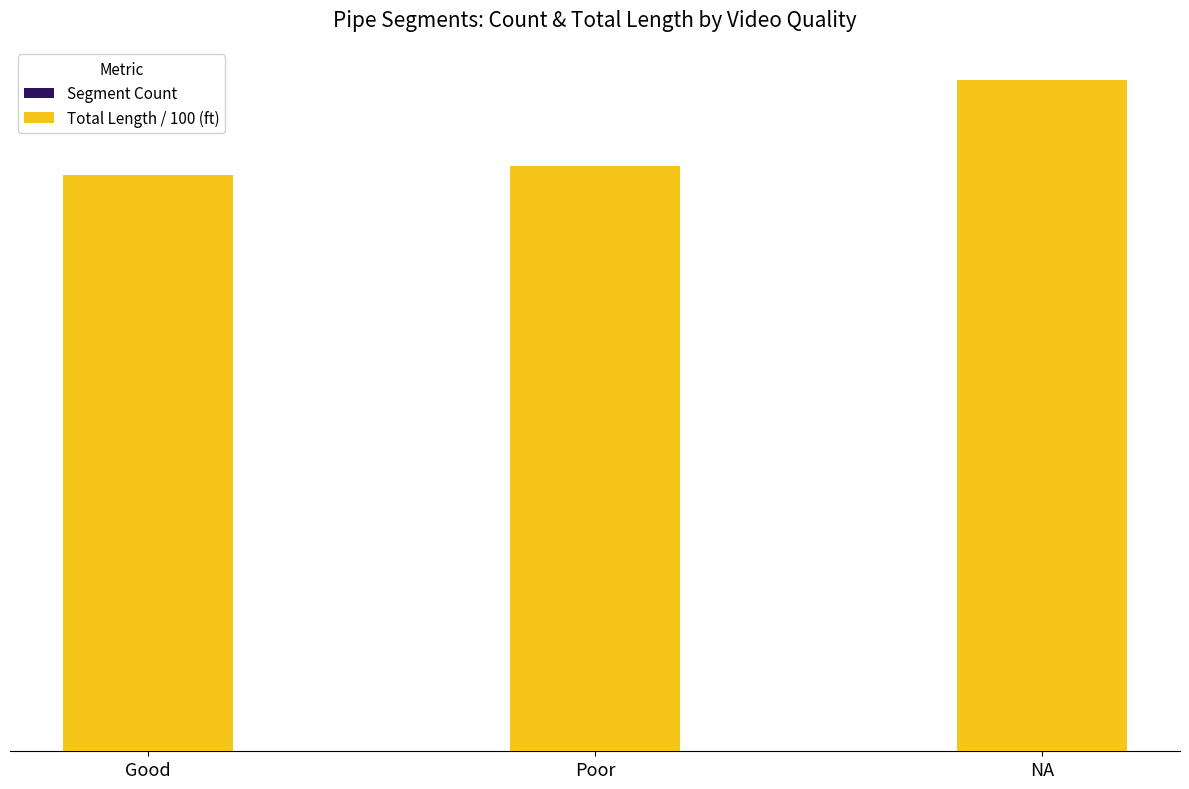

Are the bars grouped side by side (vs. stacked)?

No